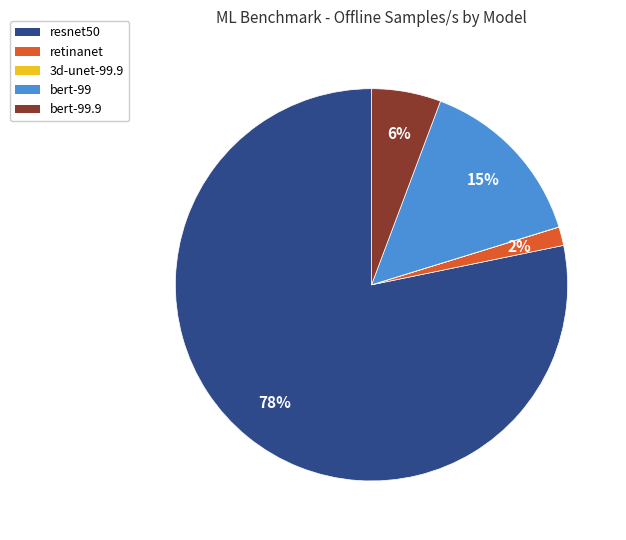

To the nearest percent, what is the average slice percentage?

20%